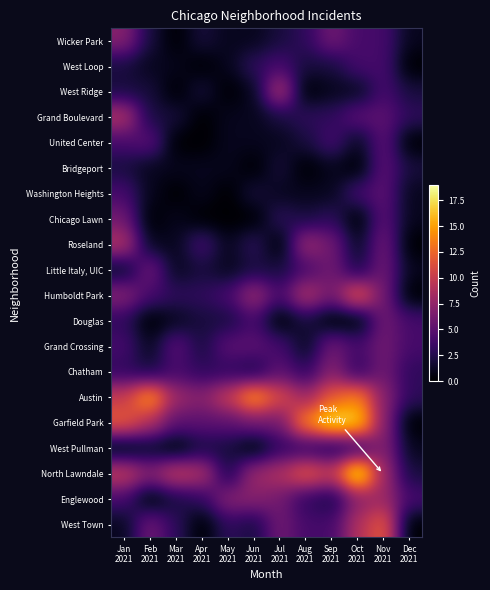

Reading left to right, transcribe all the data shown in this chart.

West Town: Jan
2021=1	Feb
2021=6	Mar
2021=3	Apr
2021=0	May
2021=3	Jun
2021=2	Jul
2021=6	Aug
2021=4	Sep
2021=4	Oct
2021=9	Nov
2021=12	Dec
2021=0
Englewood: Jan
2021=4	Feb
2021=0	Mar
2021=2	Apr
2021=3	May
2021=7	Jun
2021=7	Jul
2021=6	Aug
2021=3	Sep
2021=2	Oct
2021=7	Nov
2021=8	Dec
2021=4
North Lawndale: Jan
2021=10	Feb
2021=7	Mar
2021=10	Apr
2021=9	May
2021=2	Jun
2021=8	Jul
2021=9	Aug
2021=12	Sep
2021=10	Oct
2021=19	Nov
2021=8	Dec
2021=2
West Pullman: Jan
2021=0	Feb
2021=1	Mar
2021=0	Apr
2021=2	May
2021=2	Jun
2021=0	Jul
2021=3	Aug
2021=3	Sep
2021=2	Oct
2021=3	Nov
2021=7	Dec
2021=1
Garfield Park: Jan
2021=12	Feb
2021=9	Mar
2021=5	Apr
2021=5	May
2021=5	Jun
2021=6	Jul
2021=6	Aug
2021=14	Sep
2021=18	Oct
2021=17	Nov
2021=7	Dec
2021=0
Austin: Jan
2021=10	Feb
2021=15	Mar
2021=8	Apr
2021=7	May
2021=10	Jun
2021=15	Jul
2021=11	Aug
2021=8	Sep
2021=12	Oct
2021=14	Nov
2021=7	Dec
2021=3
Chatham: Jan
2021=3	Feb
2021=2	Mar
2021=4	Apr
2021=3	May
2021=3	Jun
2021=2	Jul
2021=5	Aug
2021=3	Sep
2021=7	Oct
2021=3	Nov
2021=6	Dec
2021=3
Grand Crossing: Jan
2021=4	Feb
2021=1	Mar
2021=5	Apr
2021=2	May
2021=5	Jun
2021=5	Jul
2021=4	Aug
2021=1	Sep
2021=6	Oct
2021=4	Nov
2021=6	Dec
2021=4
Douglas: Jan
2021=3	Feb
2021=0	Mar
2021=1	Apr
2021=2	May
2021=2	Jun
2021=4	Jul
2021=0	Aug
2021=2	Sep
2021=0	Oct
2021=0	Nov
2021=6	Dec
2021=4
Humboldt Park: Jan
2021=7	Feb
2021=4	Mar
2021=3	Apr
2021=3	May
2021=4	Jun
2021=8	Jul
2021=4	Aug
2021=9	Sep
2021=6	Oct
2021=12	Nov
2021=6	Dec
2021=0
Little Italy, UIC: Jan
2021=1	Feb
2021=6	Mar
2021=1	Apr
2021=2	May
2021=1	Jun
2021=2	Jul
2021=2	Aug
2021=4	Sep
2021=6	Oct
2021=2	Nov
2021=6	Dec
2021=1
Roseland: Jan
2021=9	Feb
2021=1	Mar
2021=1	Apr
2021=4	May
2021=1	Jun
2021=3	Jul
2021=0	Aug
2021=8	Sep
2021=6	Oct
2021=1	Nov
2021=6	Dec
2021=0
Chicago Lawn: Jan
2021=6	Feb
2021=0	Mar
2021=1	Apr
2021=0	May
2021=0	Jun
2021=0	Jul
2021=3	Aug
2021=2	Sep
2021=3	Oct
2021=0	Nov
2021=5	Dec
2021=1
Washington Heights: Jan
2021=4	Feb
2021=1	Mar
2021=0	Apr
2021=1	May
2021=0	Jun
2021=2	Jul
2021=1	Aug
2021=1	Sep
2021=1	Oct
2021=4	Nov
2021=5	Dec
2021=1
Bridgeport: Jan
2021=2	Feb
2021=1	Mar
2021=1	Apr
2021=1	May
2021=1	Jun
2021=0	Jul
2021=2	Aug
2021=0	Sep
2021=1	Oct
2021=0	Nov
2021=5	Dec
2021=2
United Center: Jan
2021=4	Feb
2021=5	Mar
2021=0	Apr
2021=0	May
2021=1	Jun
2021=1	Jul
2021=1	Aug
2021=2	Sep
2021=4	Oct
2021=1	Nov
2021=5	Dec
2021=0
Grand Boulevard: Jan
2021=9	Feb
2021=2	Mar
2021=2	Apr
2021=0	May
2021=1	Jun
2021=1	Jul
2021=2	Aug
2021=3	Sep
2021=3	Oct
2021=5	Nov
2021=5	Dec
2021=3
West Ridge: Jan
2021=2	Feb
2021=2	Mar
2021=0	Apr
2021=2	May
2021=0	Jun
2021=1	Jul
2021=9	Aug
2021=0	Sep
2021=1	Oct
2021=1	Nov
2021=4	Dec
2021=2
West Loop: Jan
2021=2	Feb
2021=1	Mar
2021=1	Apr
2021=0	May
2021=1	Jun
2021=3	Jul
2021=4	Aug
2021=2	Sep
2021=2	Oct
2021=4	Nov
2021=4	Dec
2021=0
Wicker Park: Jan
2021=7	Feb
2021=2	Mar
2021=0	Apr
2021=2	May
2021=1	Jun
2021=1	Jul
2021=2	Aug
2021=3	Sep
2021=6	Oct
2021=4	Nov
2021=4	Dec
2021=1